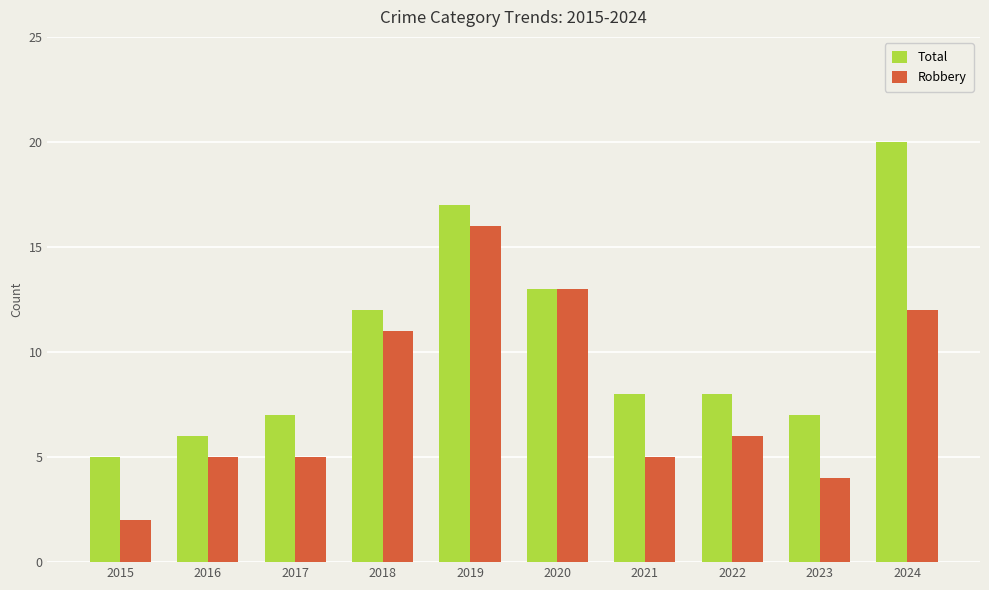

Rank the series by their maximum value, from highest to lowest.

Total, Robbery